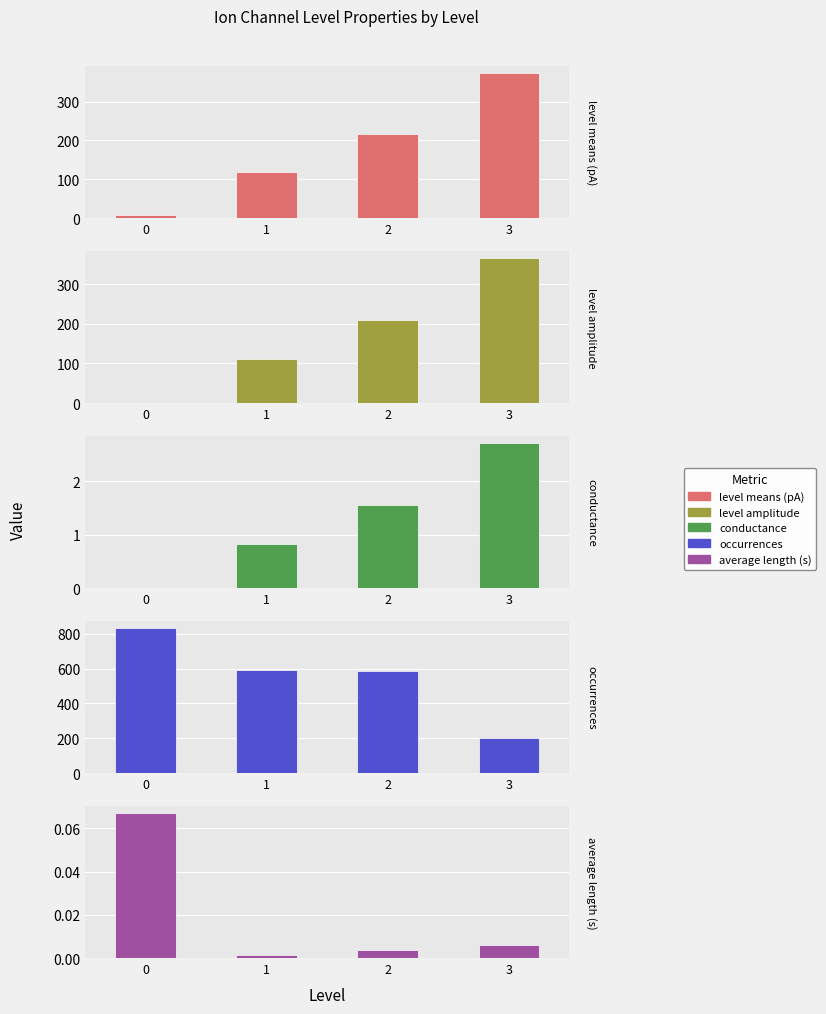

At which label does level amplitude first exceed 208?

2